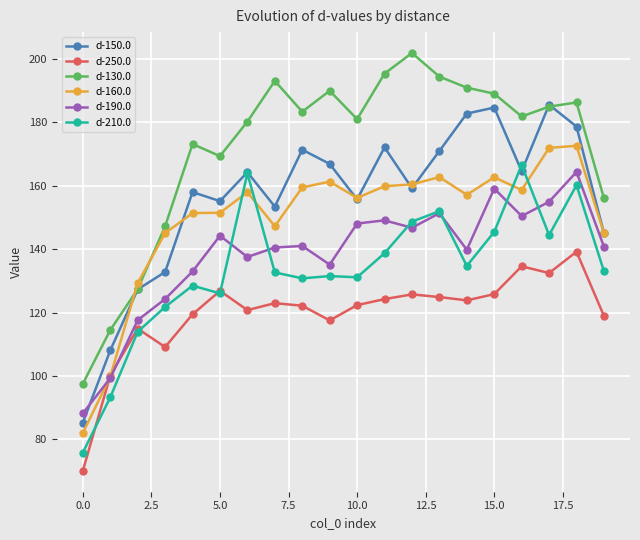

How many data points does each series have?

20